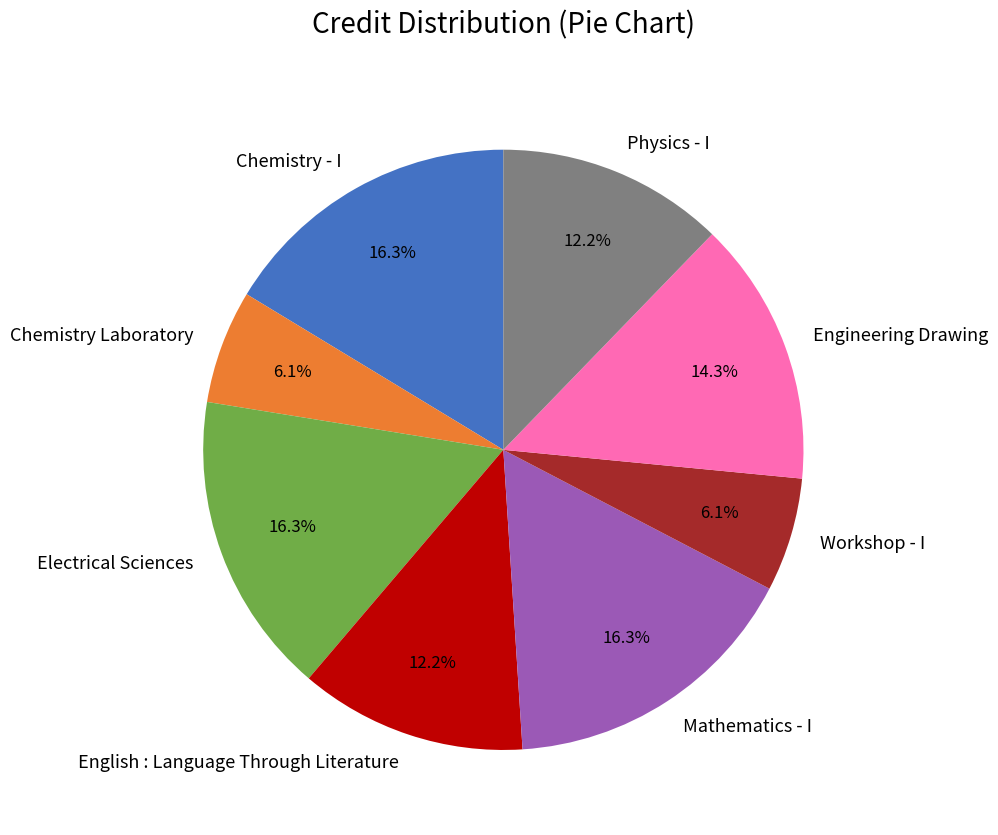

True or false: Mathematics - I accounts for 28% of the total.

False